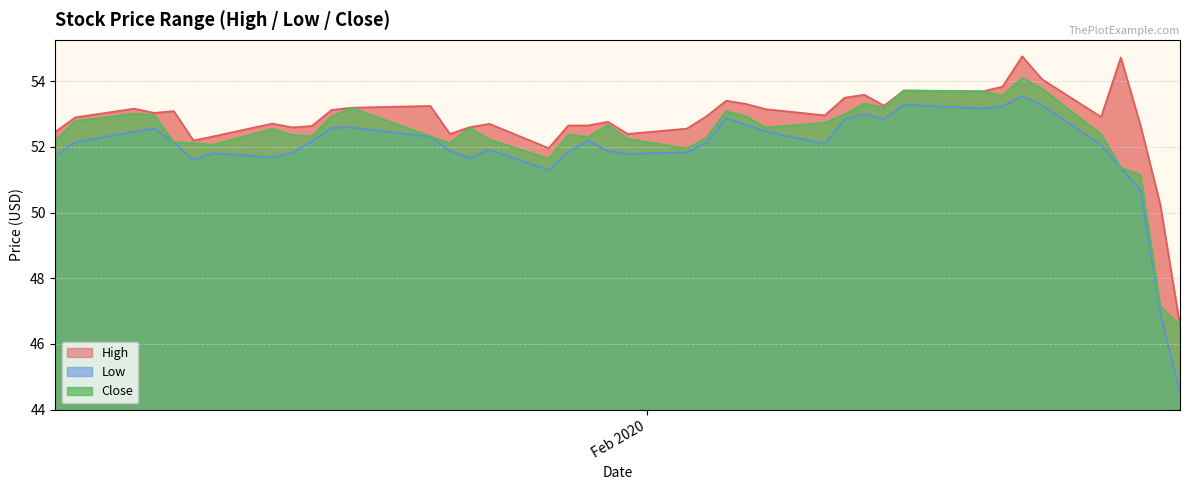

What is the sum of all Close values?

2093.5